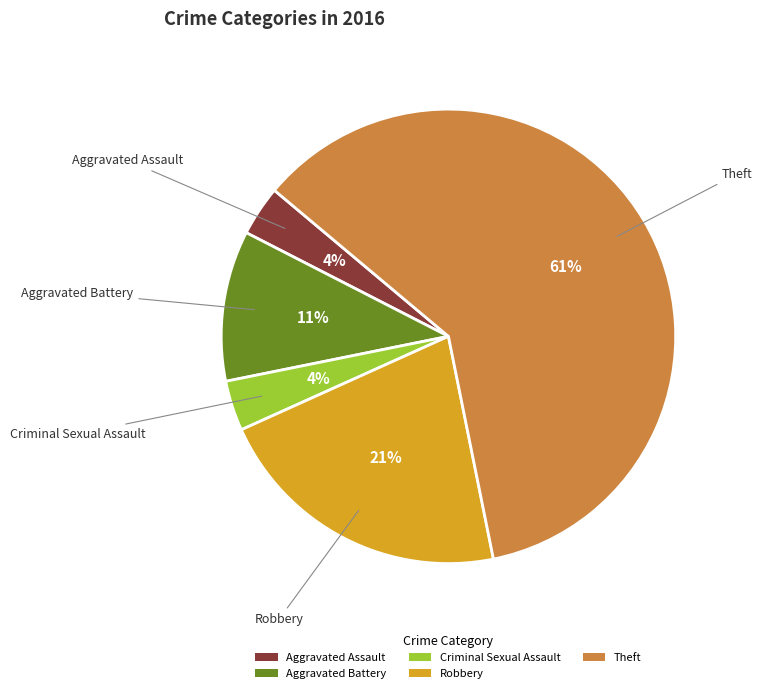

Which slice is the largest?

Theft